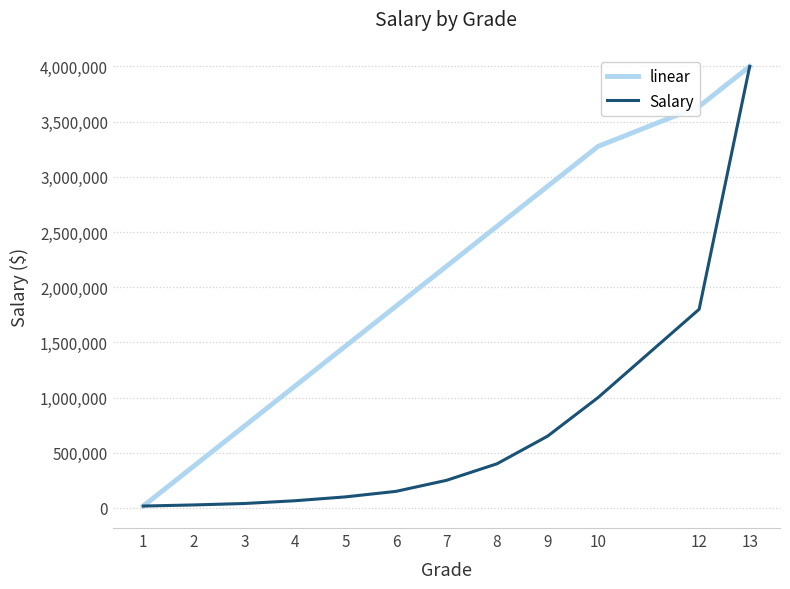

At 4, list the series in order from largest to smallest.

linear, Salary